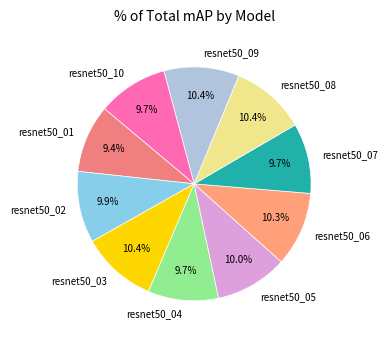

Does resnet50_02 account for over 50% of the chart?

No